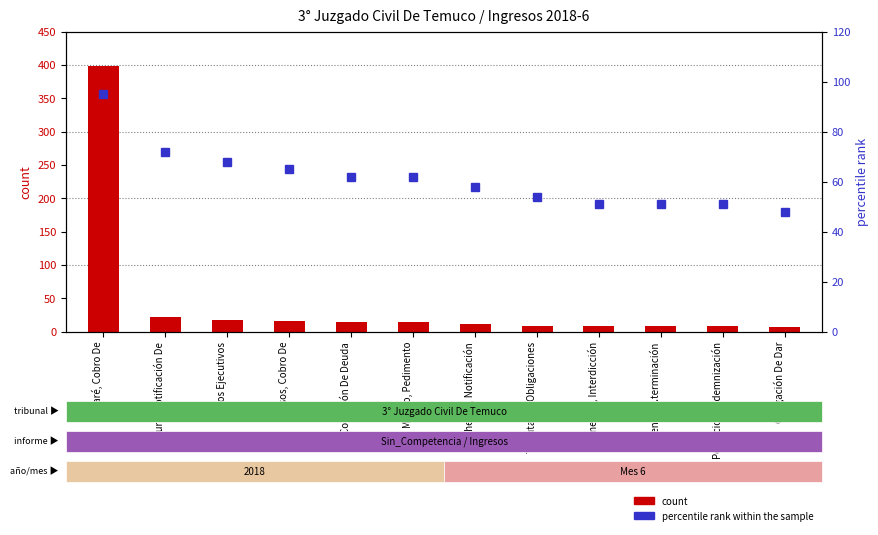

How many groups of bars are there?

12